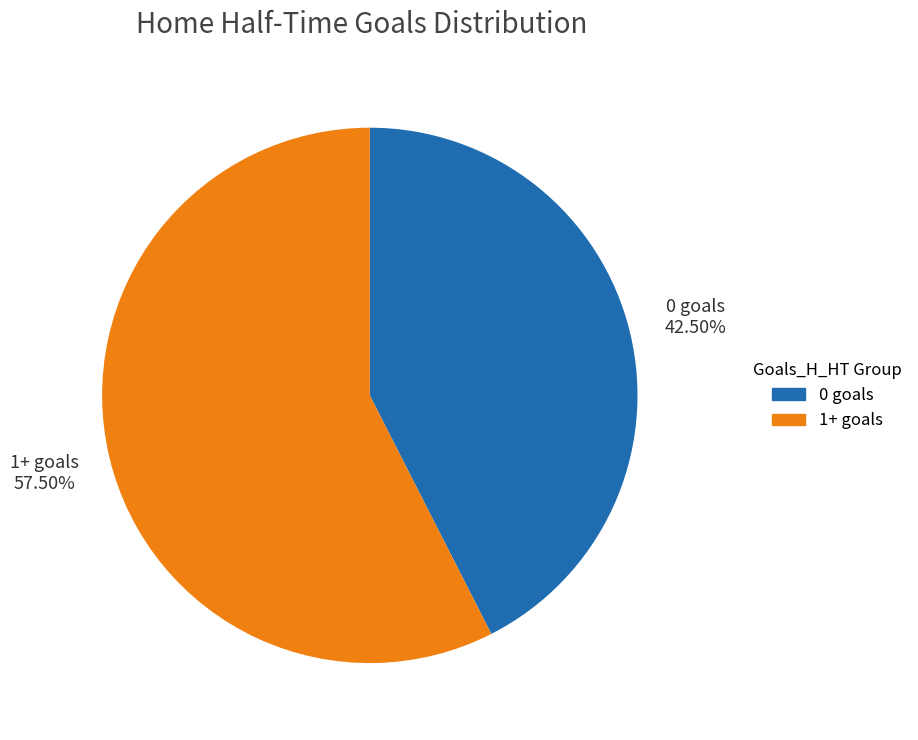

Count the number of slices in the pie.

2